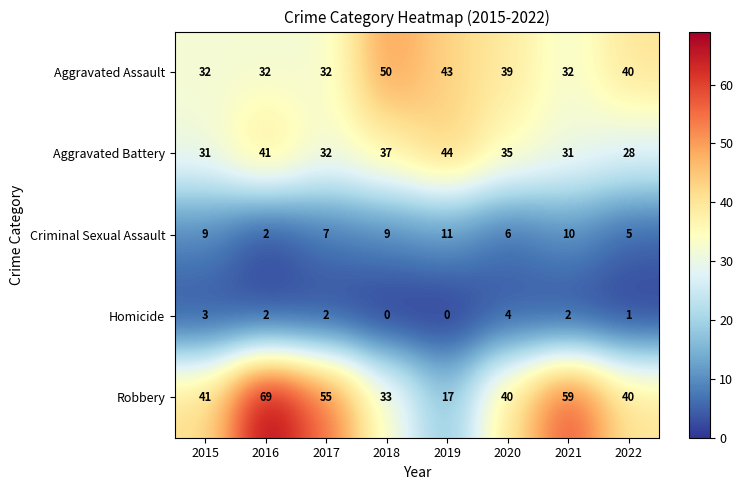

Rank the series by their maximum value, from lowest to highest.

Homicide, Criminal Sexual Assault, Aggravated Battery, Aggravated Assault, Robbery